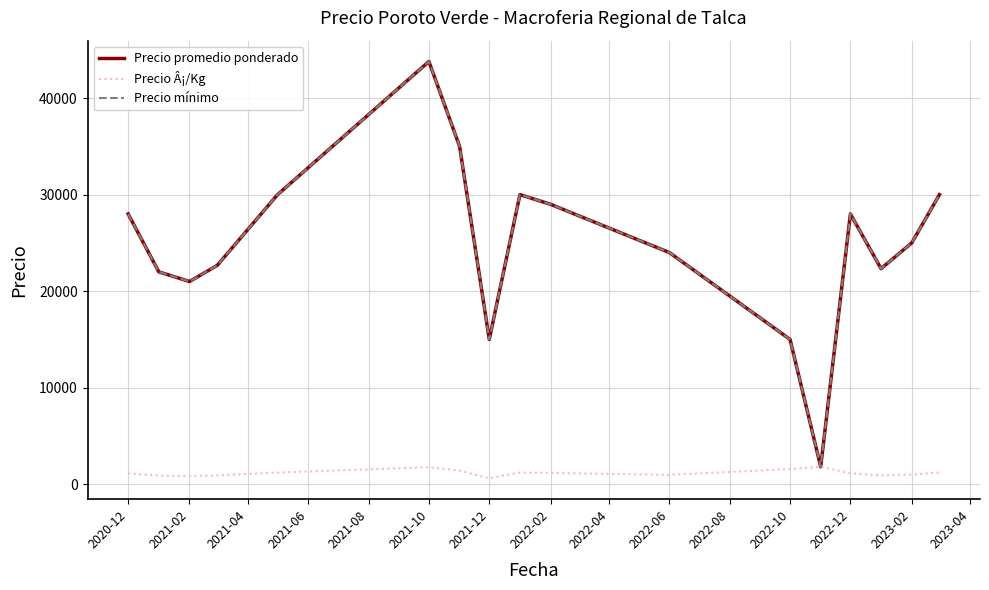

True or false: Precio Â¡/Kg and Precio promedio ponderado intersect in this chart.

False